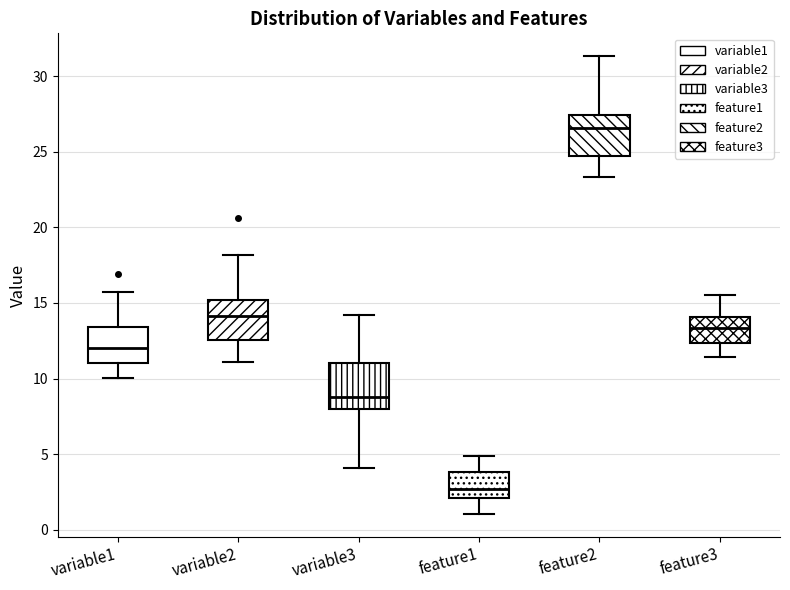

Which box has the highest median line?

feature2